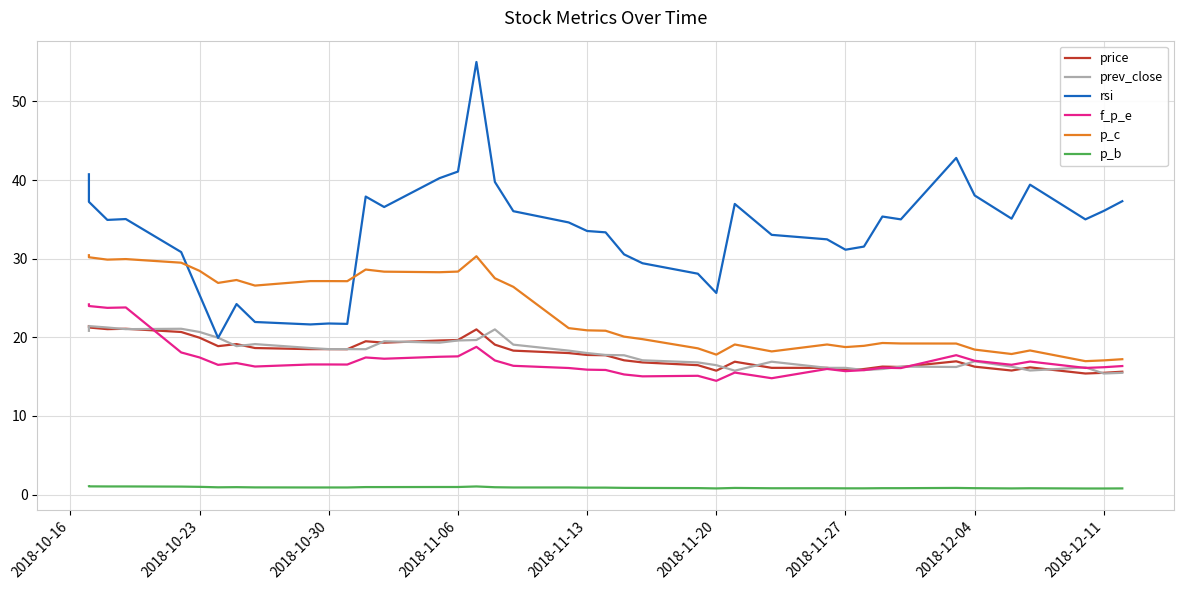

The value of f_p_e at 2018-11-06 is 17.6. True or false?

True